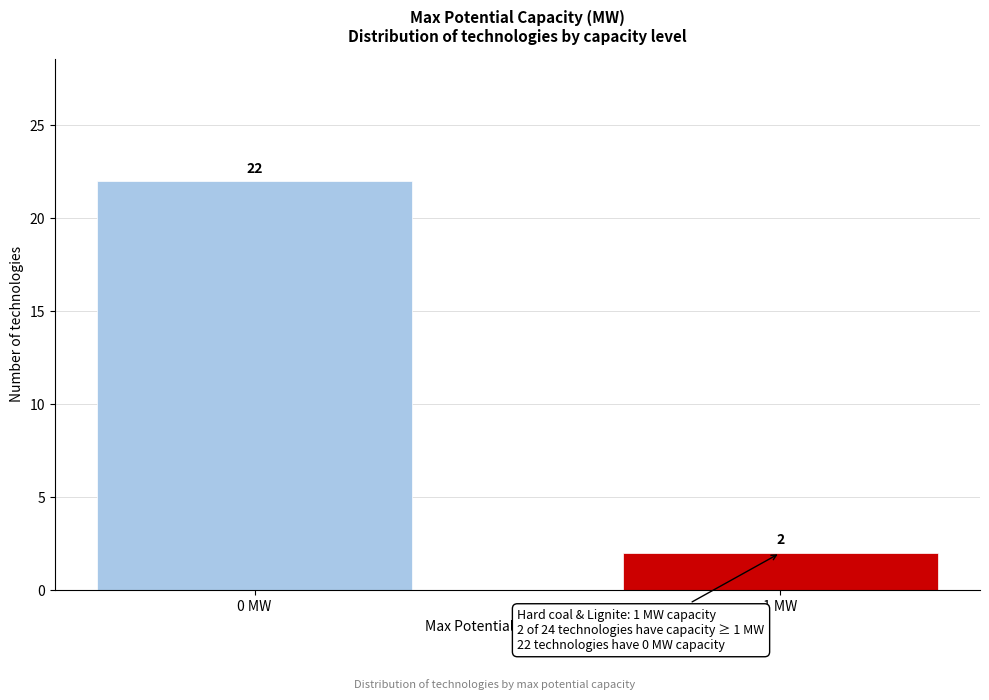

Reading left to right, list all the values displayed in this chart.

0 MW=22	1 MW=2